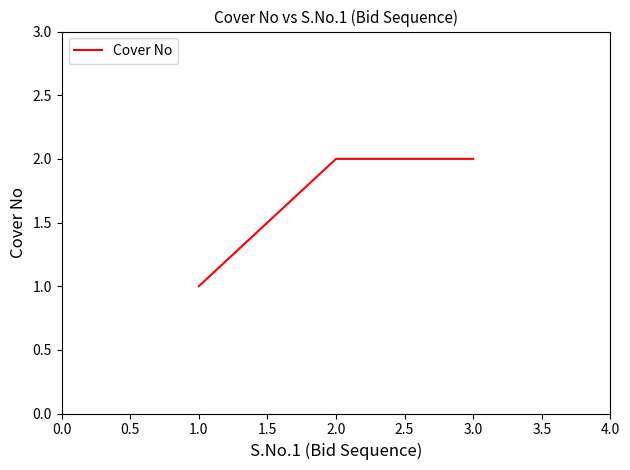

Is it true that the value at 3.0 is 3?

False